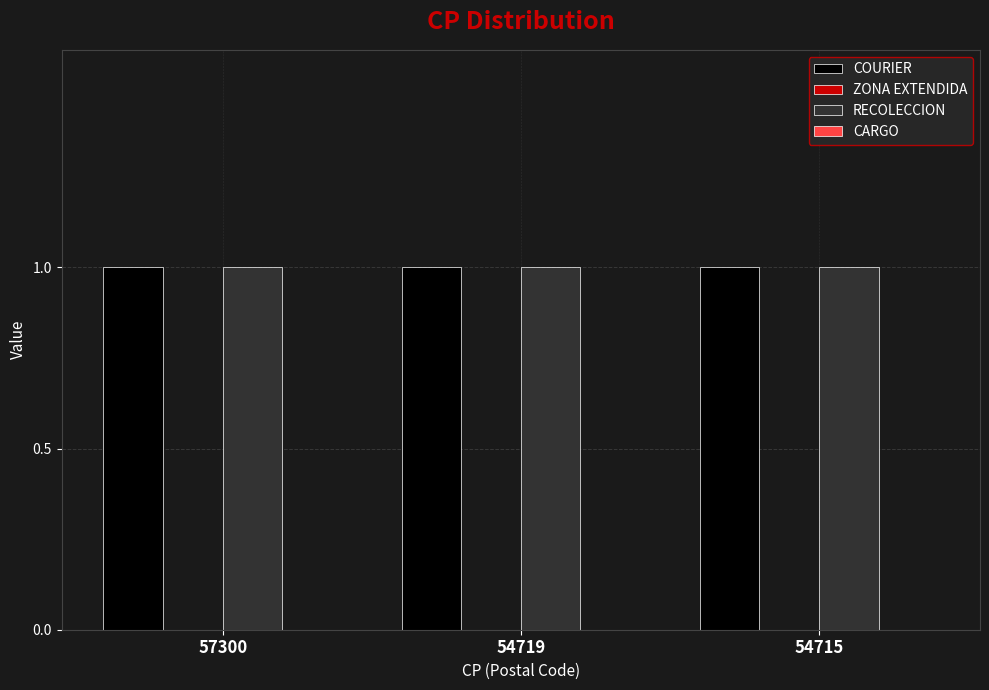

At how many categories does at least one series exceed 0?

3